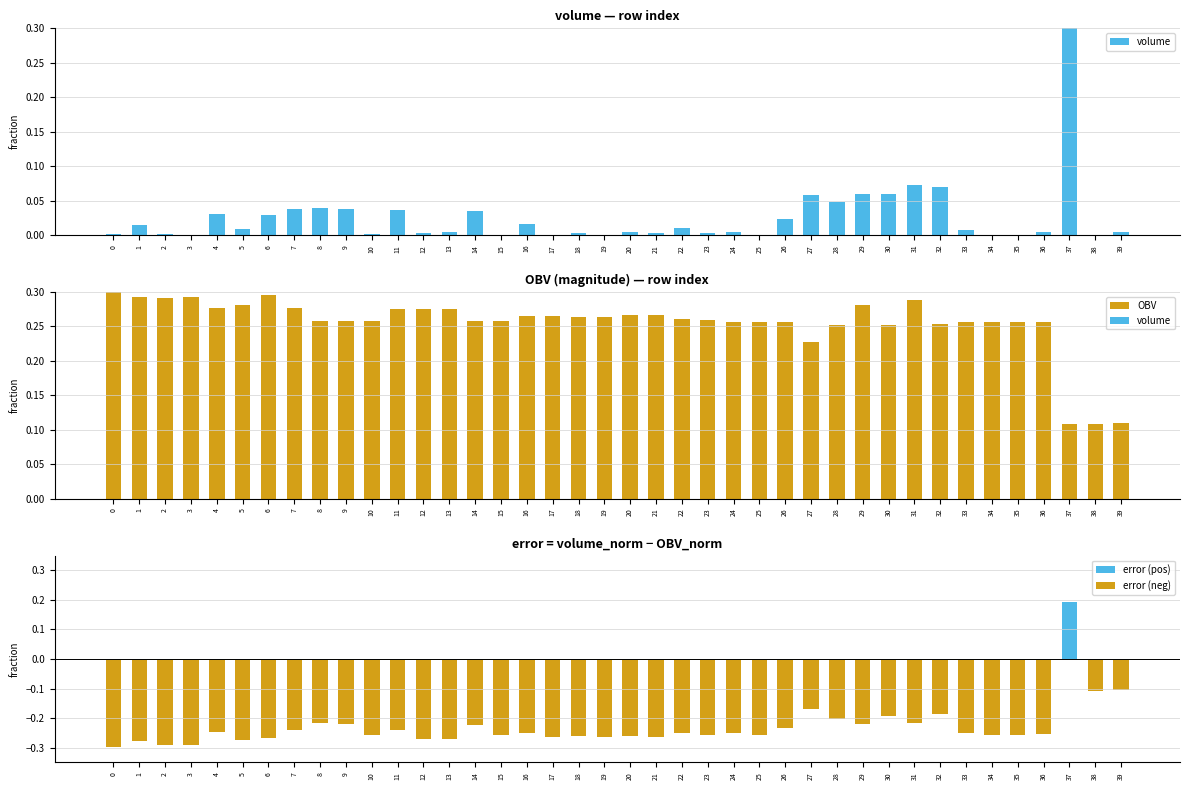

Is it true that OBV equals 0.4 at 35?

False